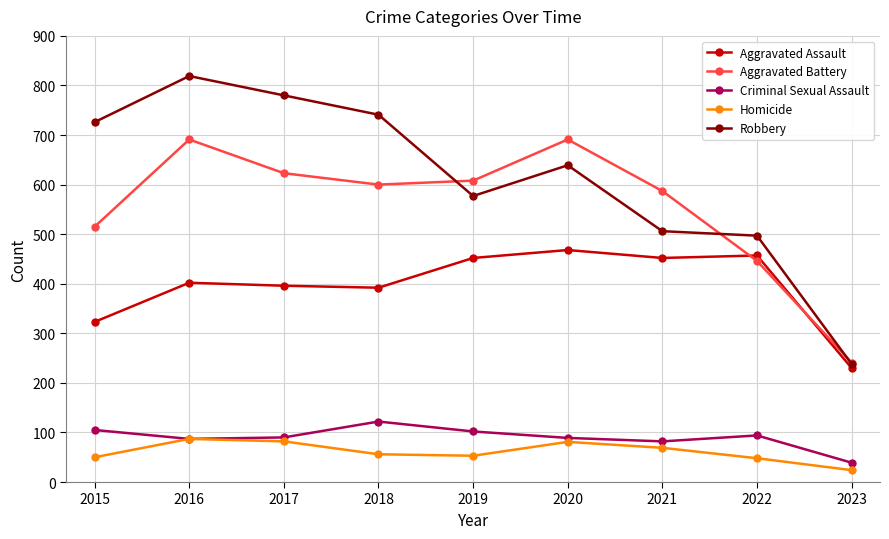

The Criminal Sexual Assault series shows 146 at 2020. True or false?

False